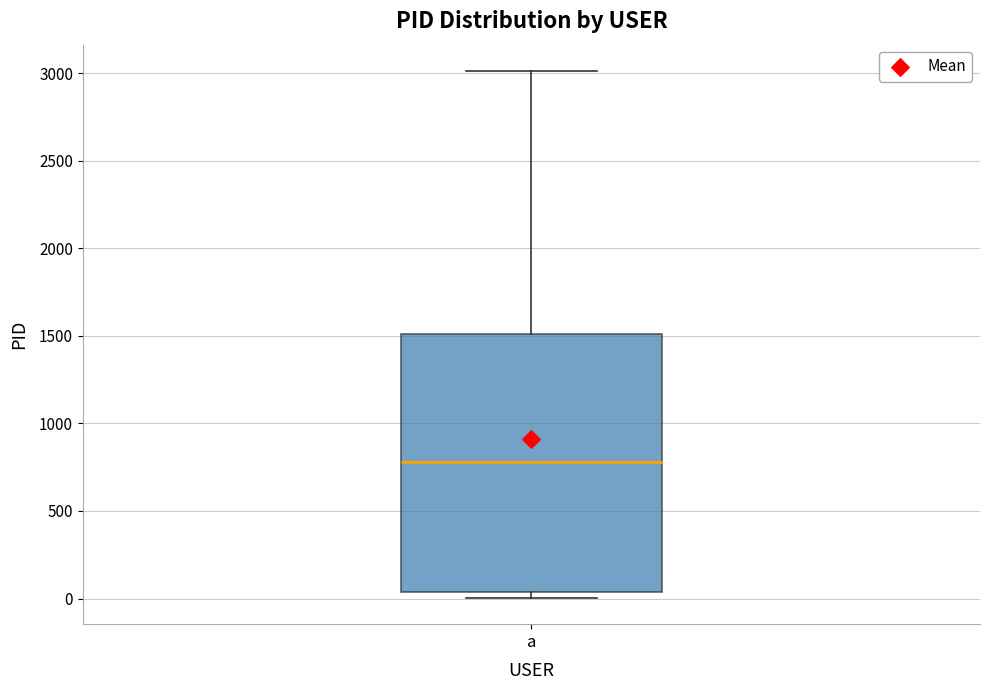

Where does the upper whisker of the box for a end on the y-axis? The values are not printed on the chart, so give them approximately, as read against the axis.

3000